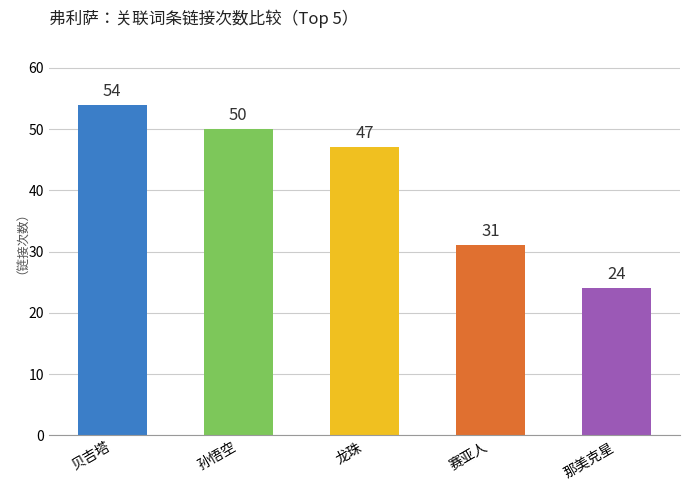

List the labels in order of value, largest first.

贝吉塔, 孙悟空, 龙珠, 赛亚人, 那美克星